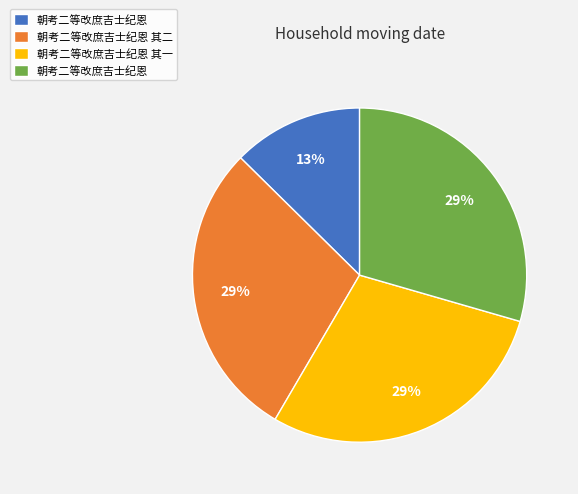

Does any single category account for the majority?

No